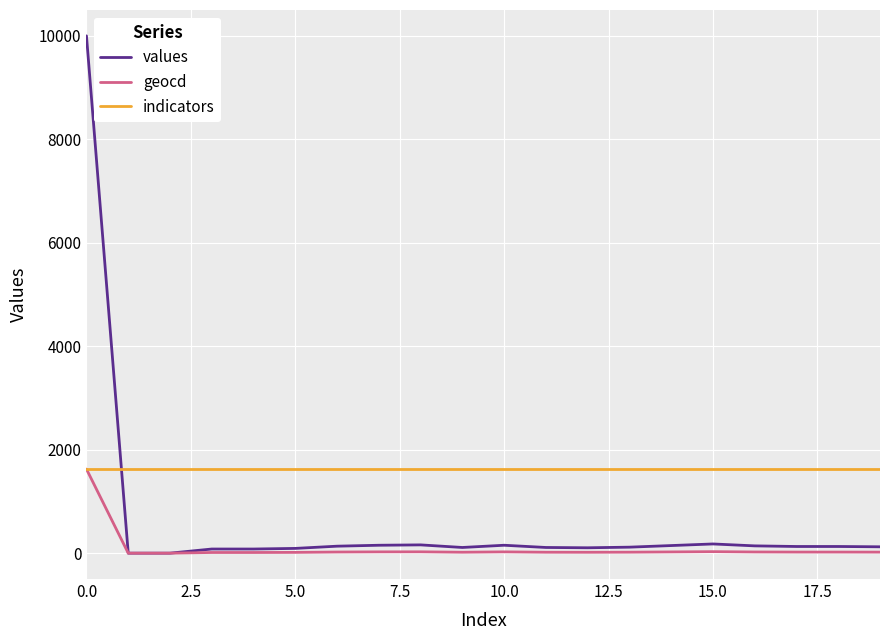

List the series in order of their overall mean, lowest first.

geocd, values, indicators